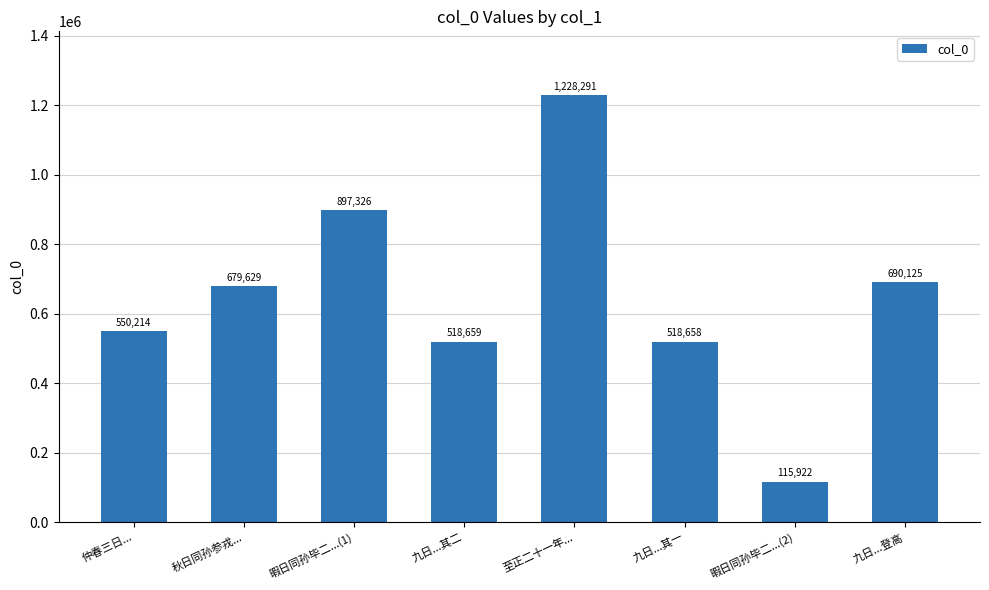

Is it true that the value at 九日...其二 is 518659?

True